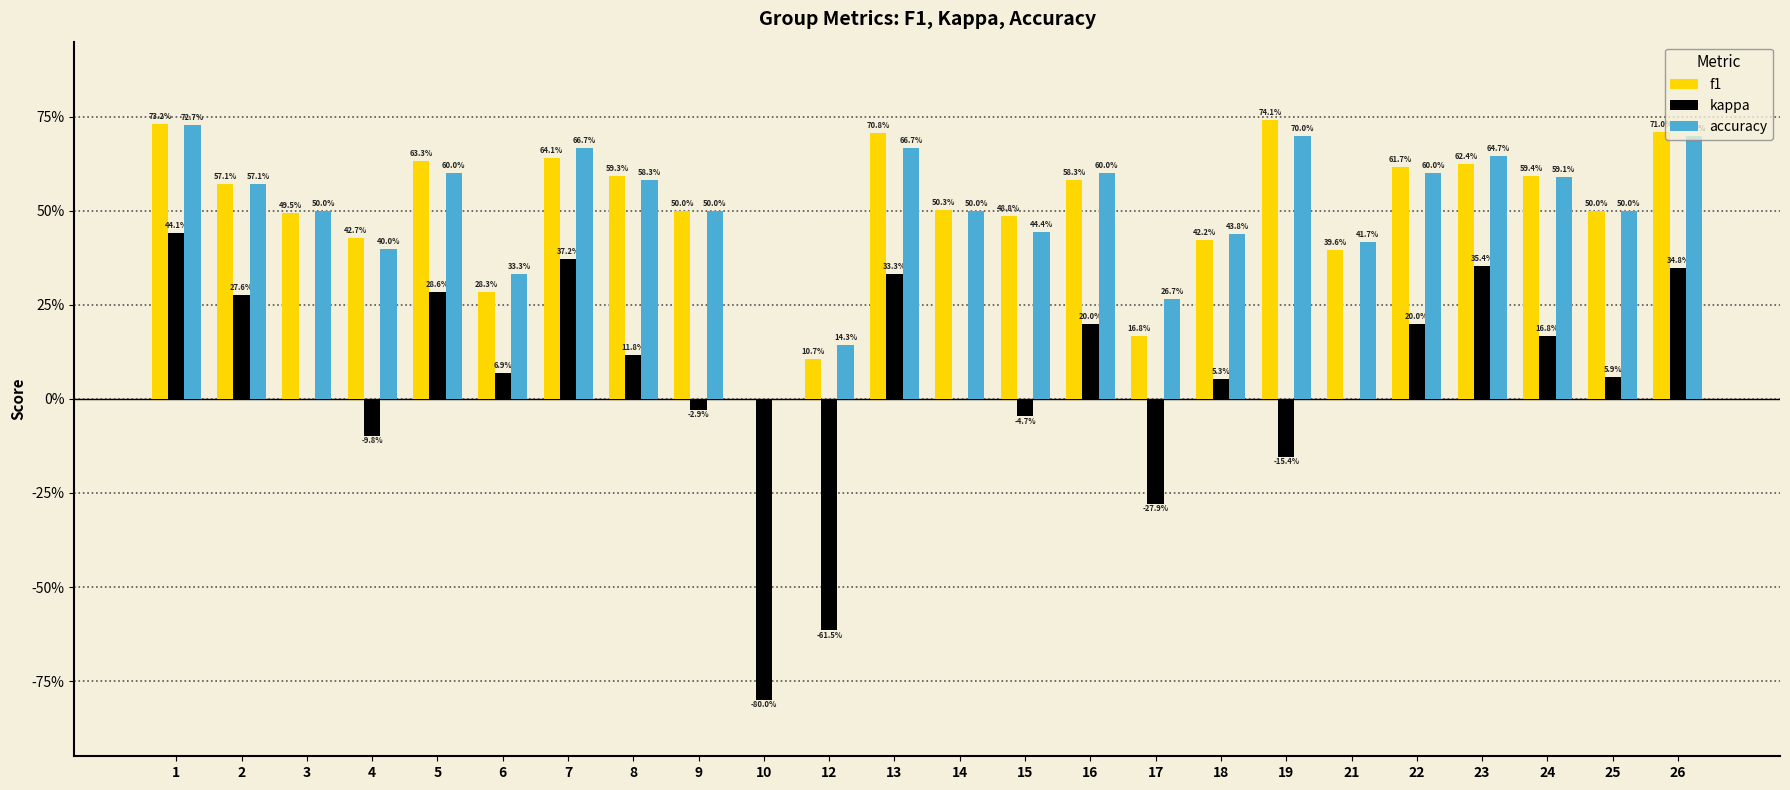

Reading left to right, list all the values displayed in this chart.

f1: 0.7	0.6	0.5	0.4	0.6	0.3	0.6	0.6	0.5	0.0	0.1	0.7	0.5	0.5	0.6	0.2	0.4	0.7	0.4	0.6	0.6	0.6	0.5	0.7
kappa: 0.4	0.3	0.0	-0.1	0.3	0.1	0.4	0.1	-0.0	-0.8	-0.6	0.3	0.0	-0.0	0.2	-0.3	0.1	-0.2	0.0	0.2	0.4	0.2	0.1	0.3
accuracy: 0.7	0.6	0.5	0.4	0.6	0.3	0.7	0.6	0.5	0.0	0.1	0.7	0.5	0.4	0.6	0.3	0.4	0.7	0.4	0.6	0.6	0.6	0.5	0.7